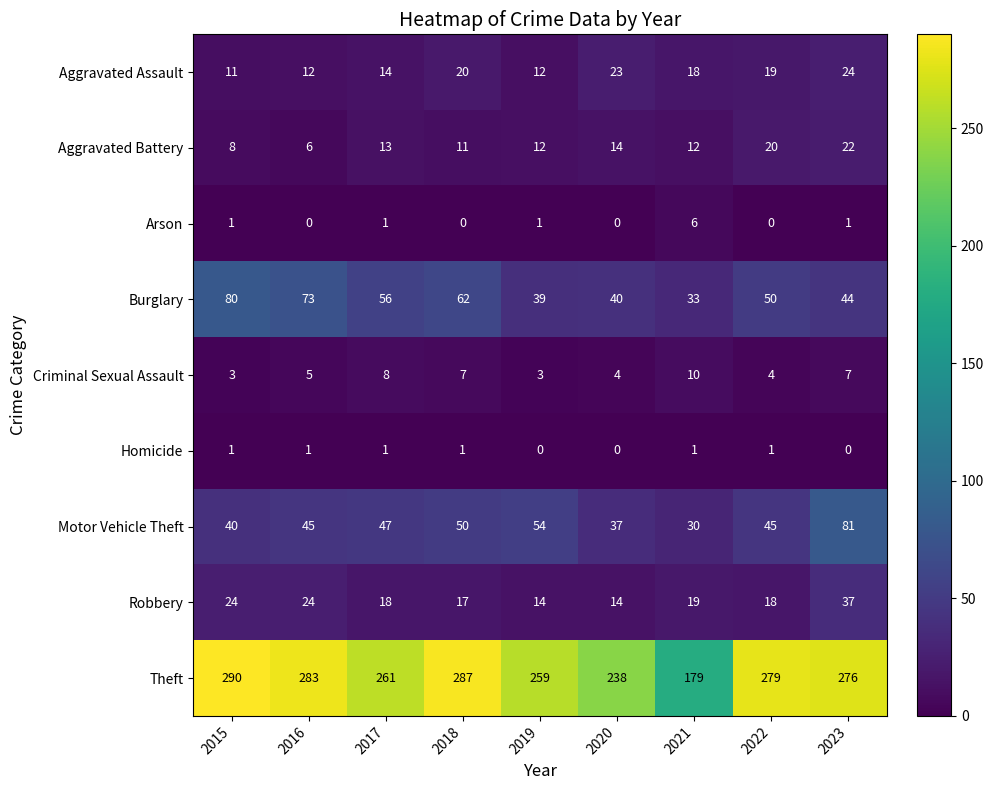

What is the difference between the highest and lowest values at 2021?

178